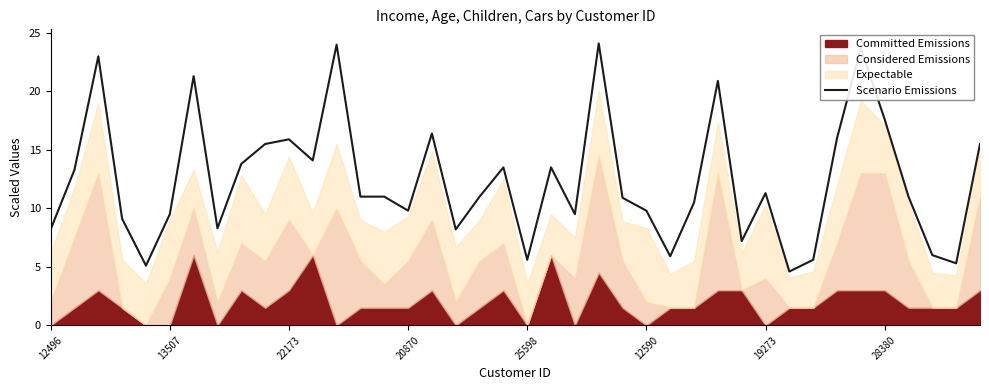

True or false: Scenario Emissions has a value of 11.3 at 19273.

True